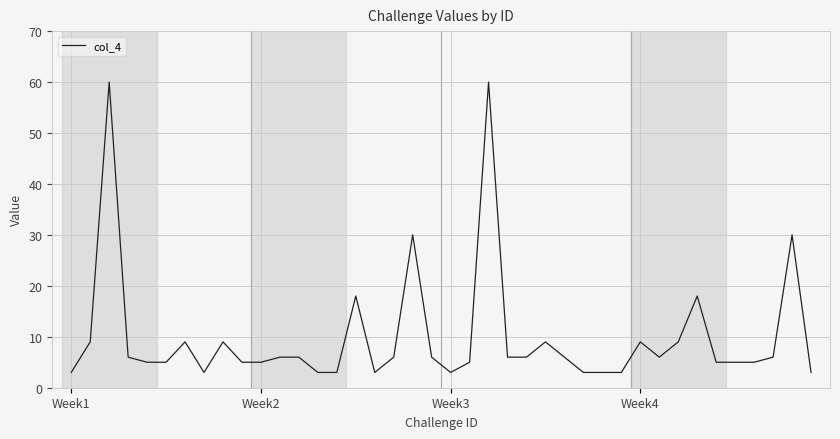

What is the maximum value shown in the chart?

60